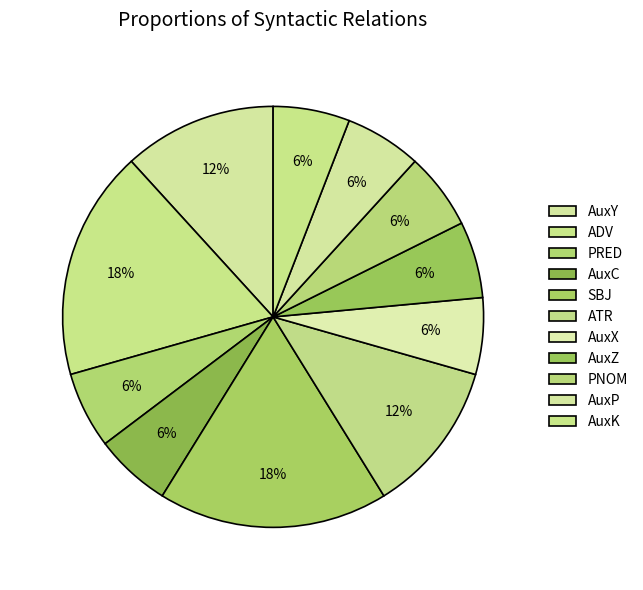

Count the number of slices in the pie.

11